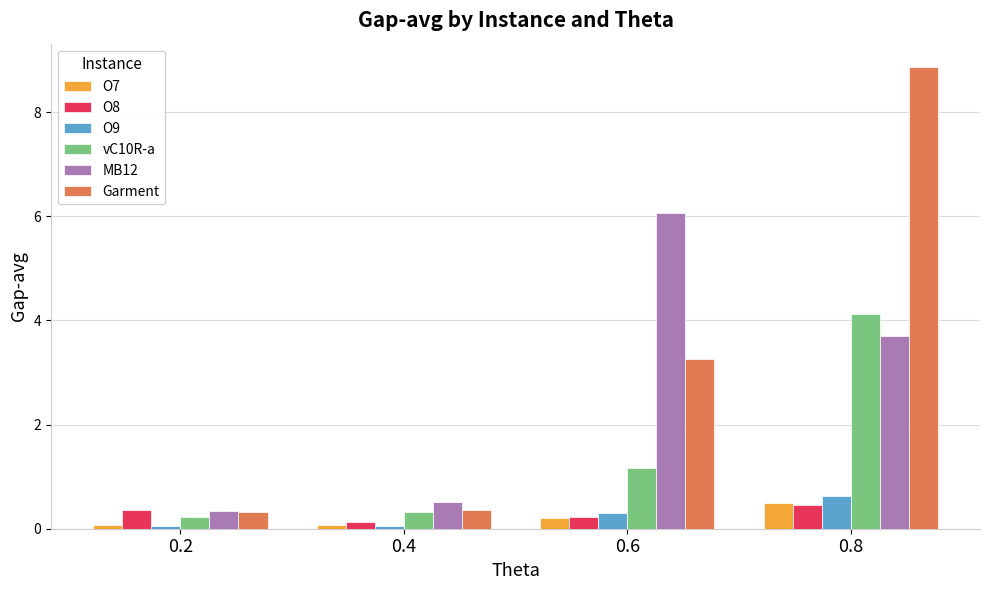

What are all the series names shown in the legend?

O7, O8, O9, vC10R-a, MB12, Garment